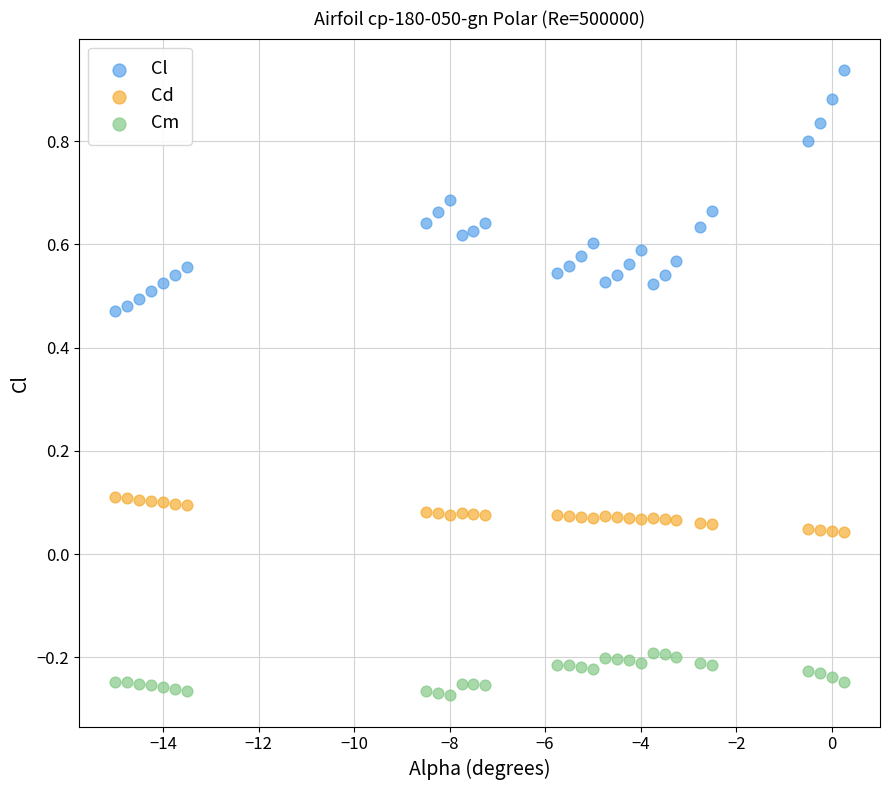

Which series contains the highest Y value?

Cl